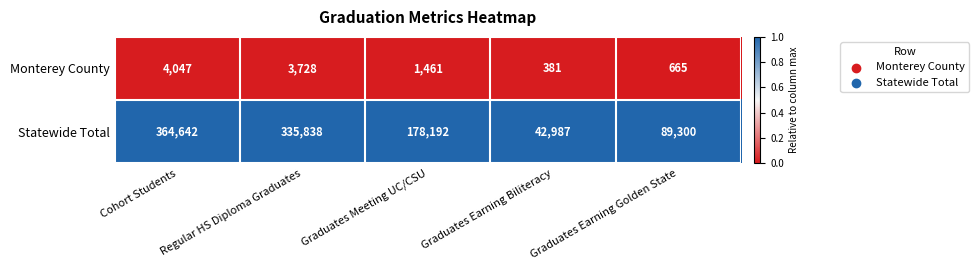

What is the difference between the highest and lowest values at Regular HS Diploma Graduates?

332110